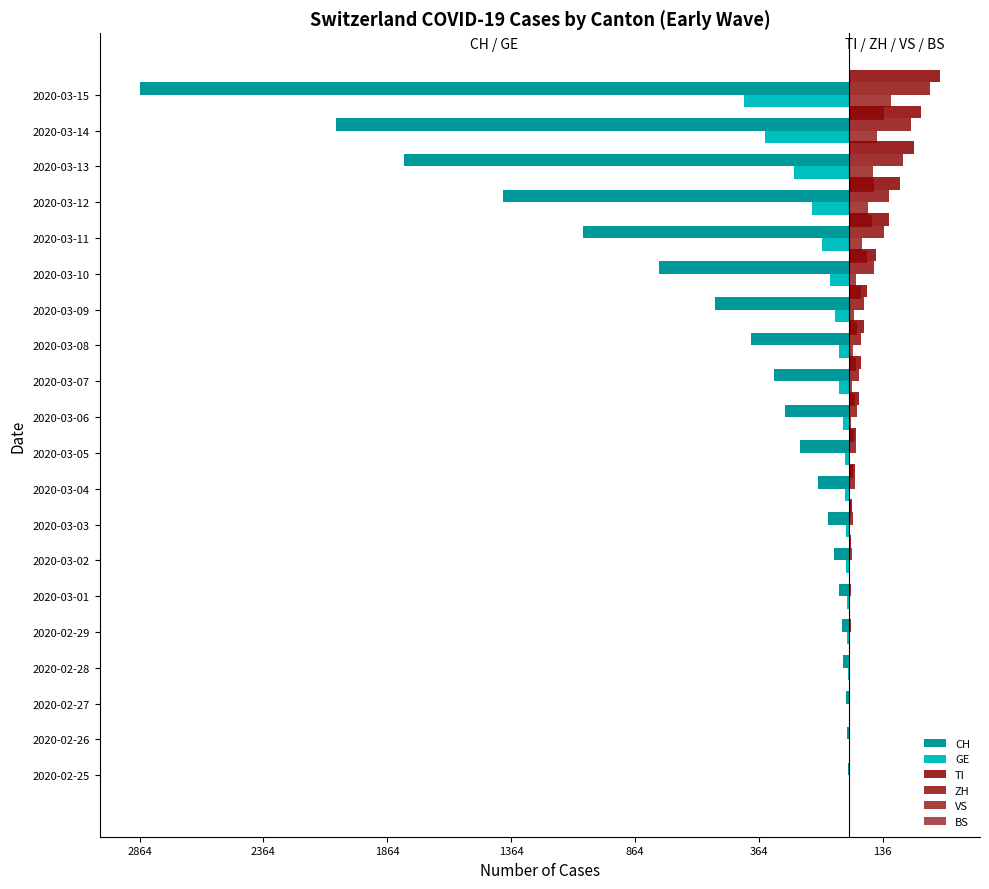

How many values in VS are above zero?

17